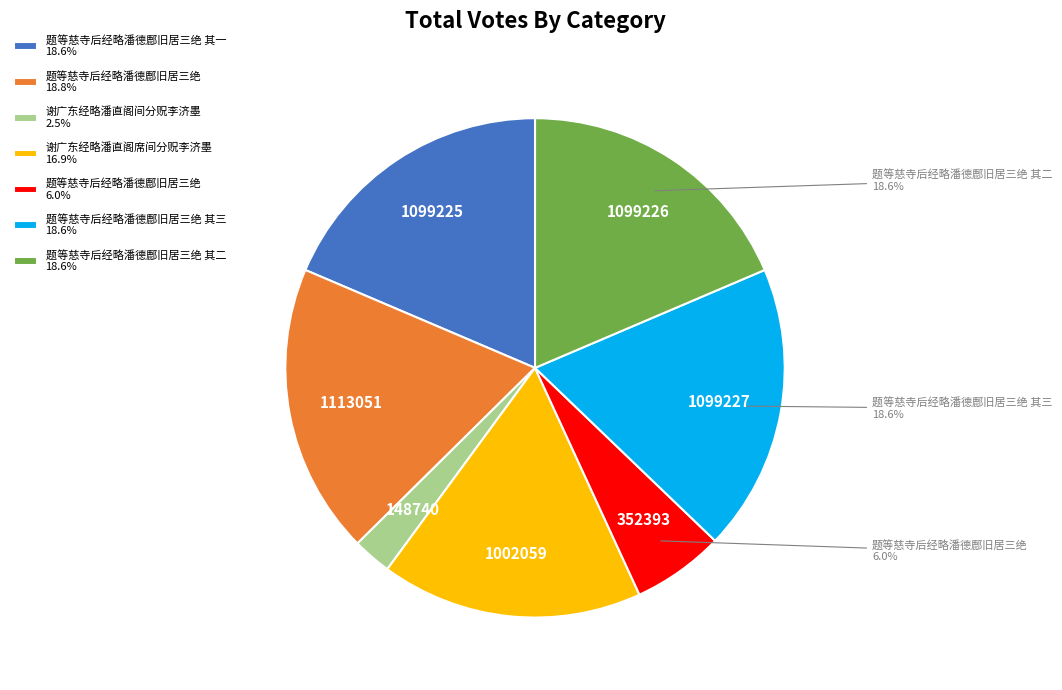

Does any single category account for the majority?

No